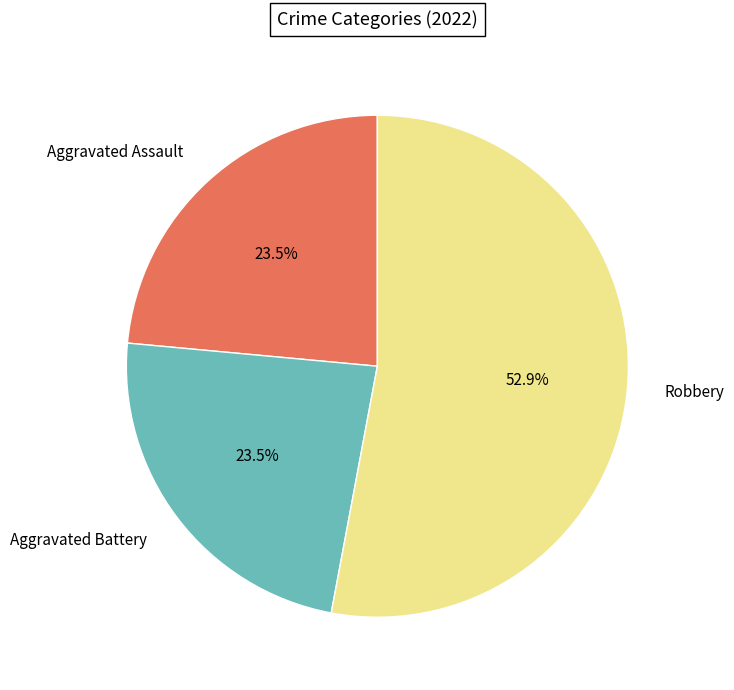

What is the largest slice in the pie chart?

Robbery